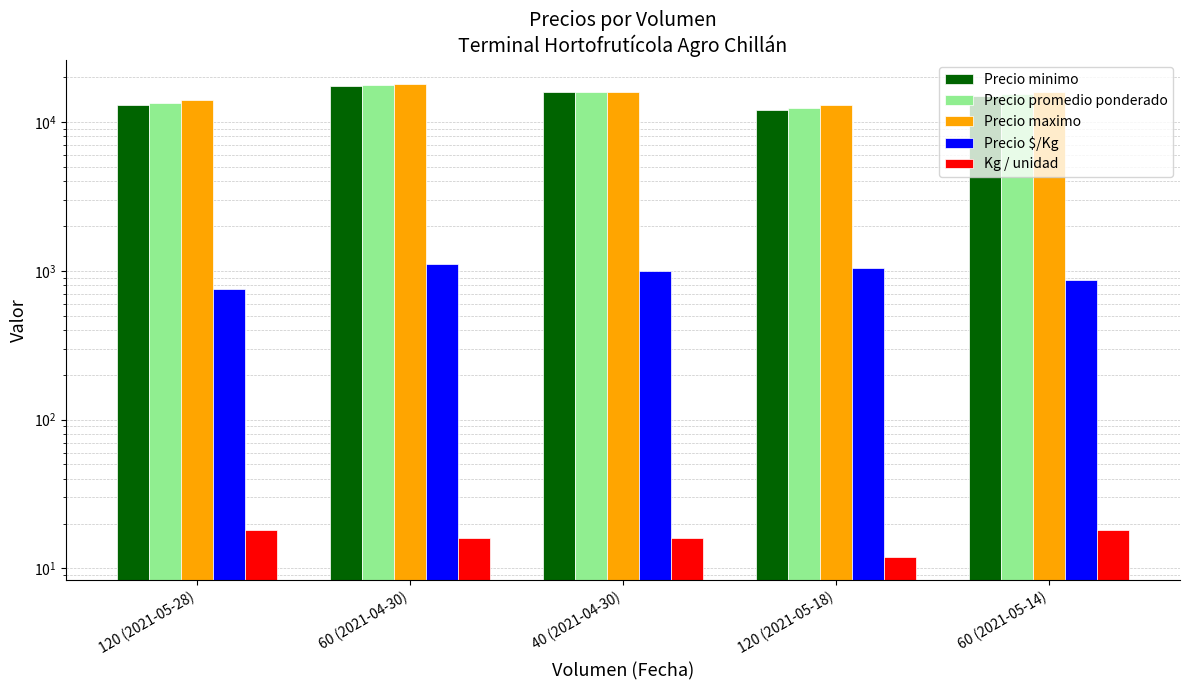

What is the sum of the Precio minimo values at 60 (2021-05-14) and 60 (2021-04-30)?

32500